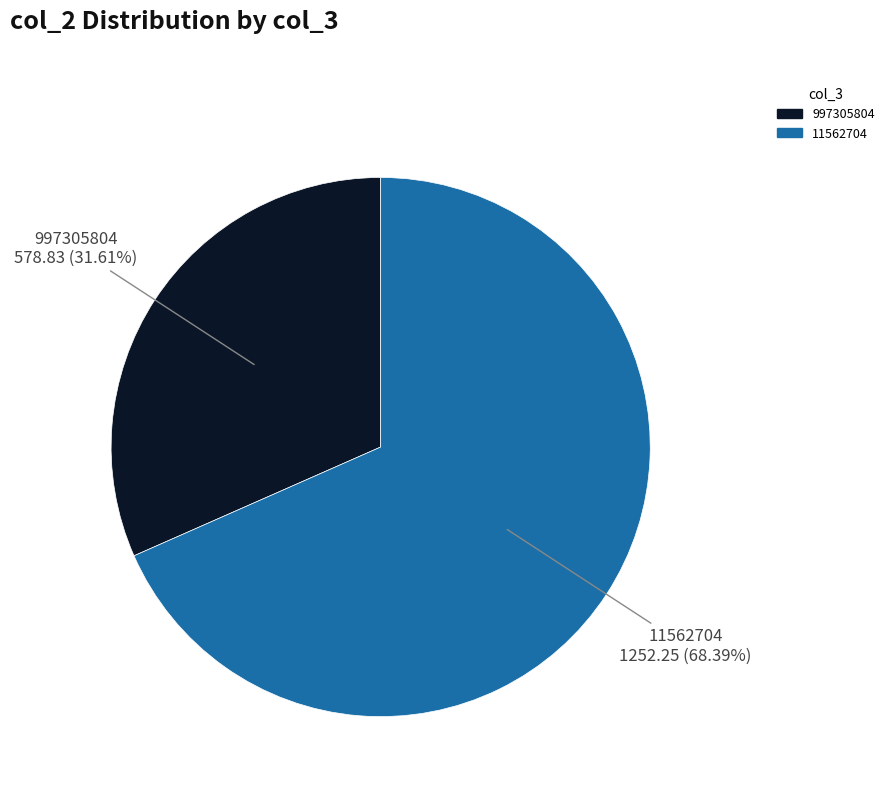

Which slice is the smallest?

997305804